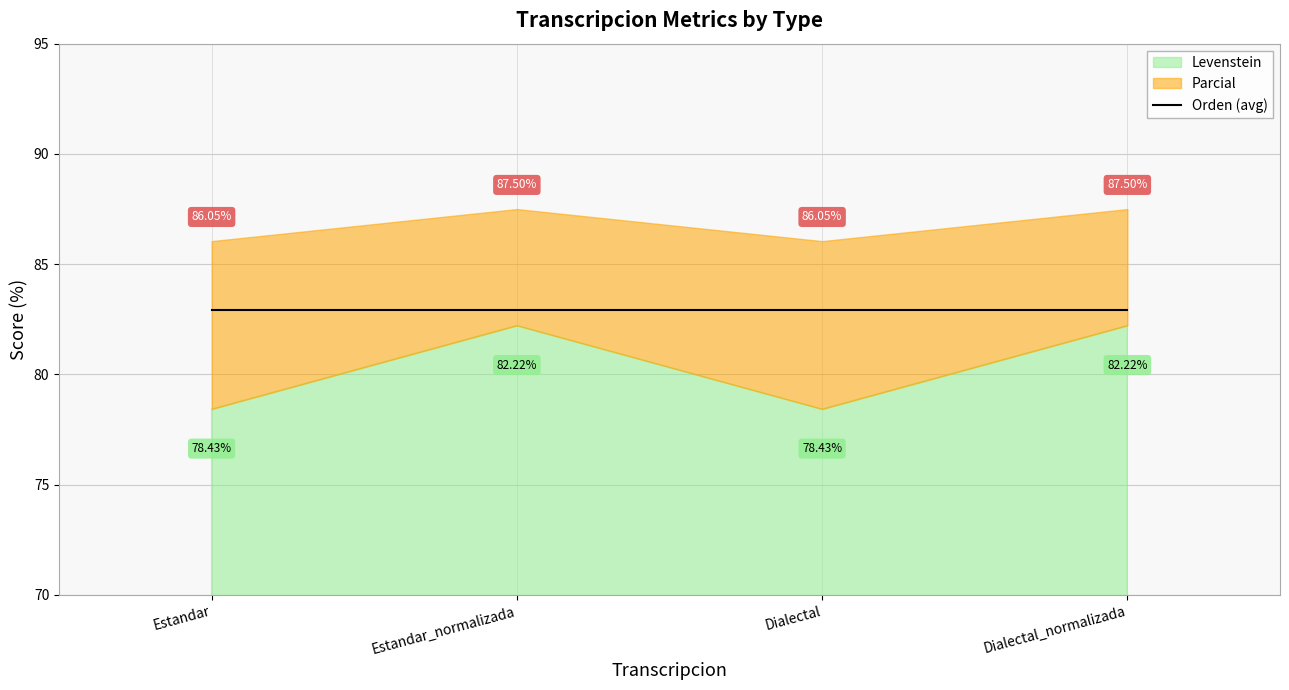

What is the sum of the Parcial values at Dialectal and Estandar_normalizada?

173.5